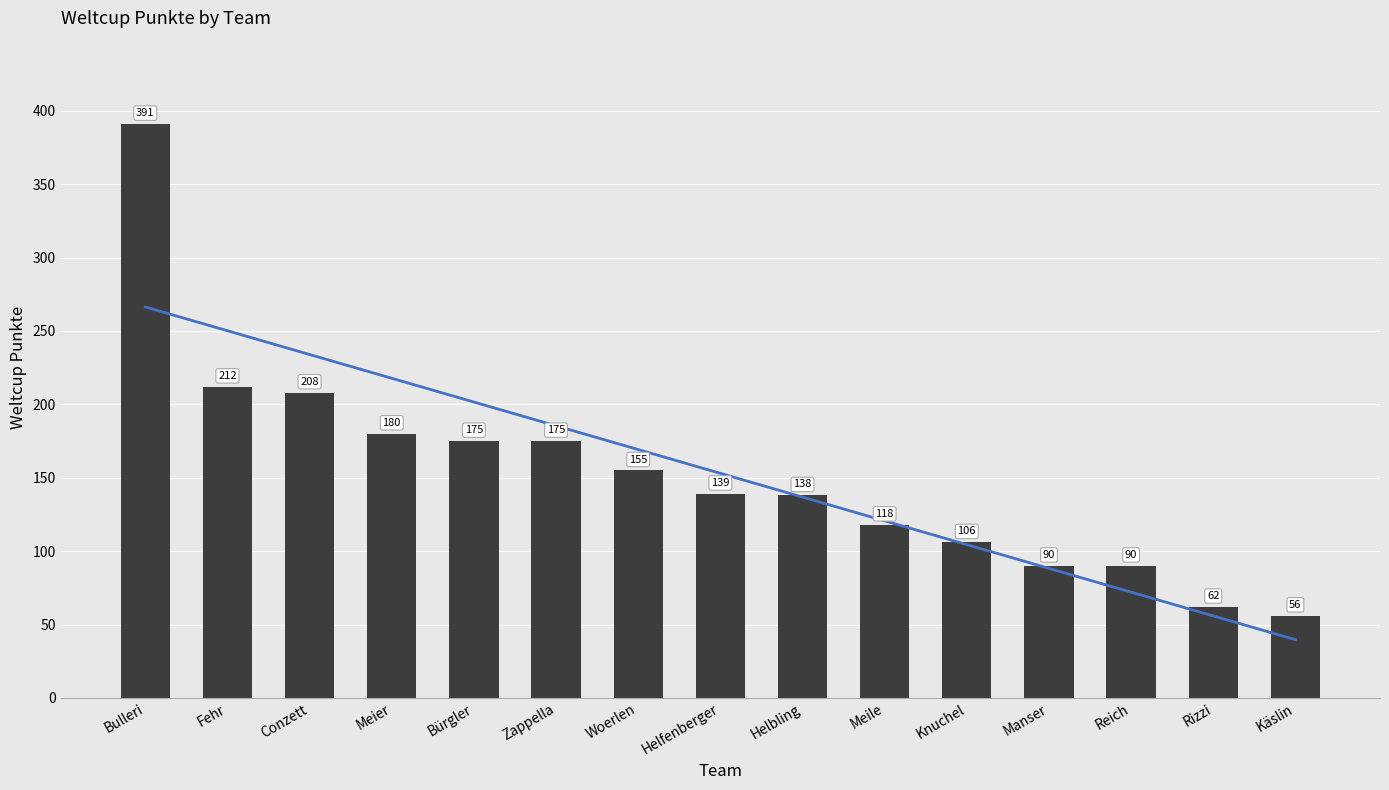

What position from the right is Bulleri?

15